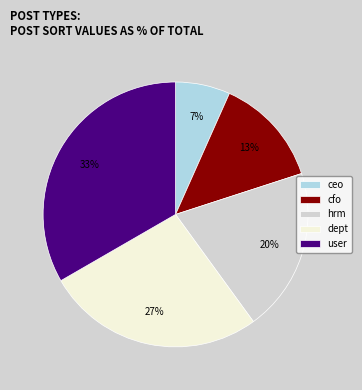

Combined, do cfo and user account for over 50%?

No